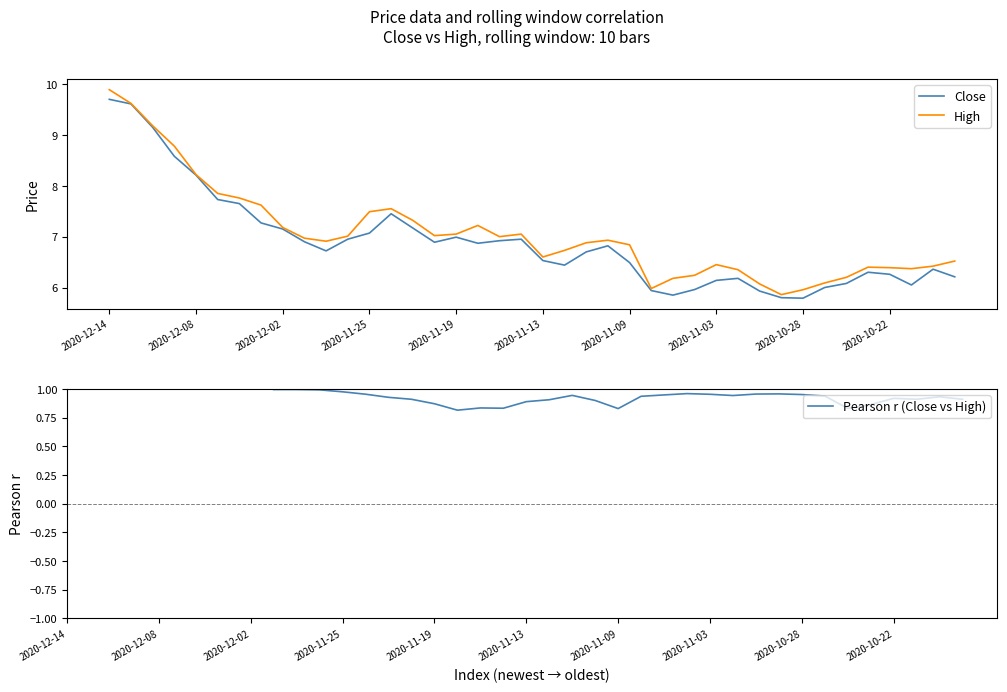

True or false: High has a value of 3.4 at 2020-11-13.

False